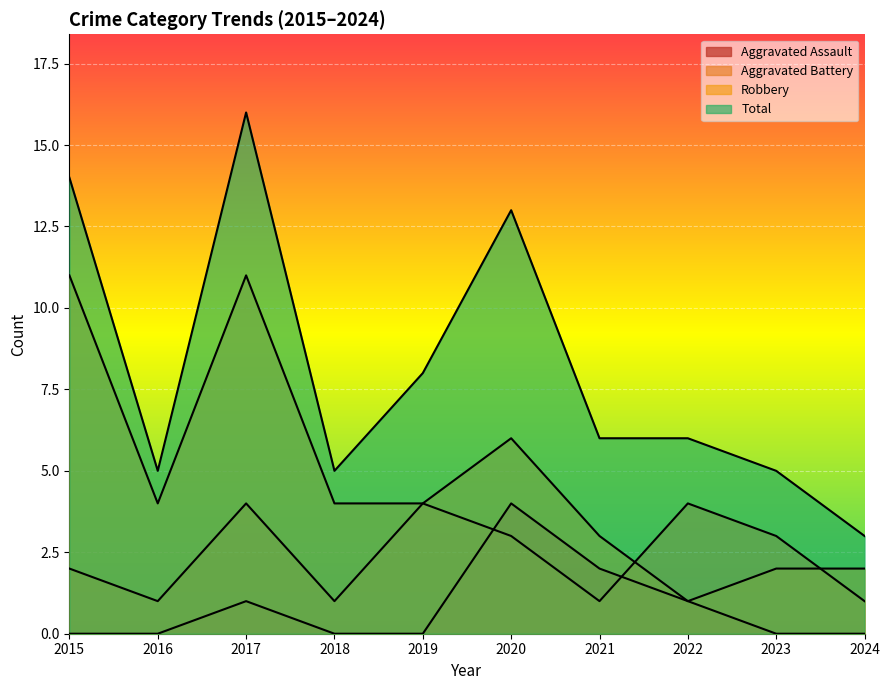

How many lines are shown in the chart?

4